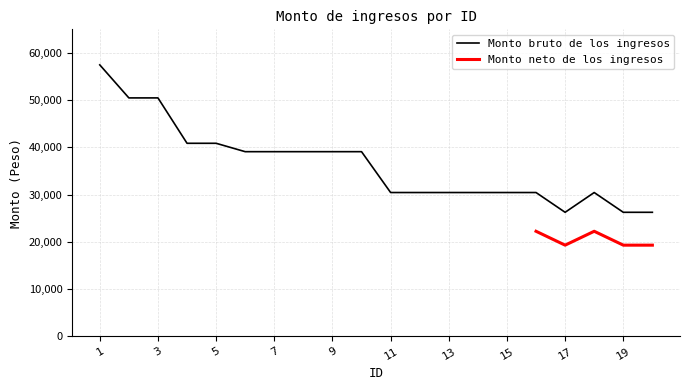

What is the value of the 11th point from the left?

30445.4